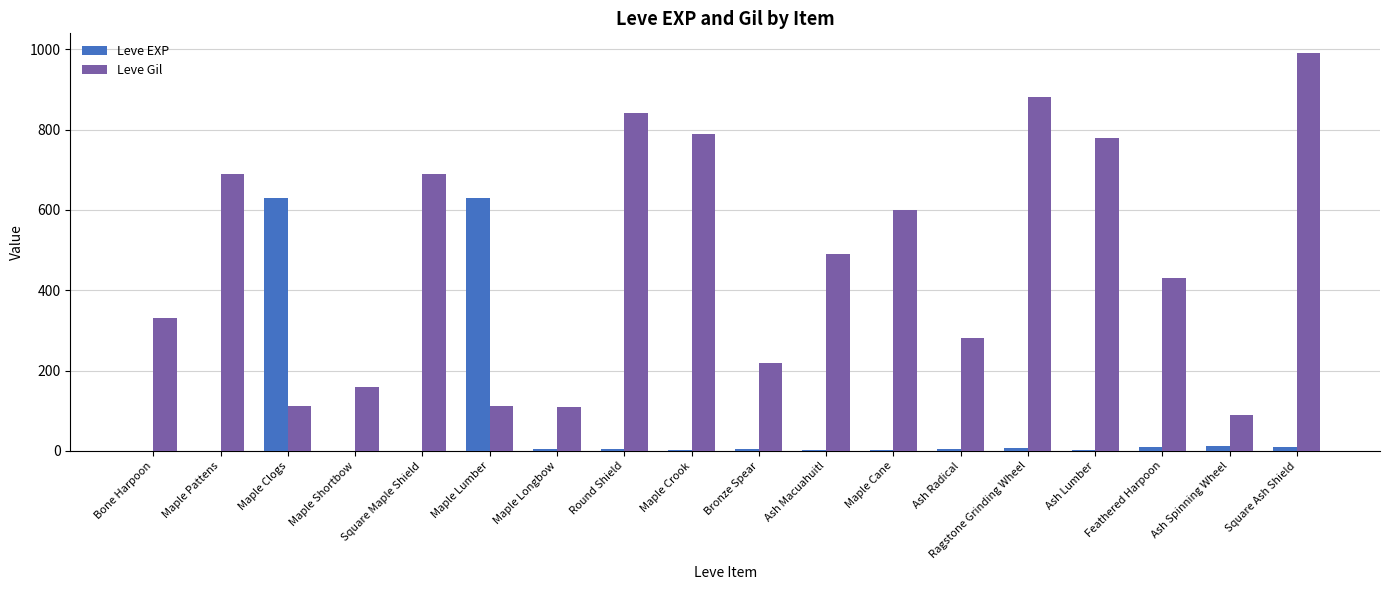

Which series changed the most between Maple Crook and Ash Spinning Wheel?

Leve Gil